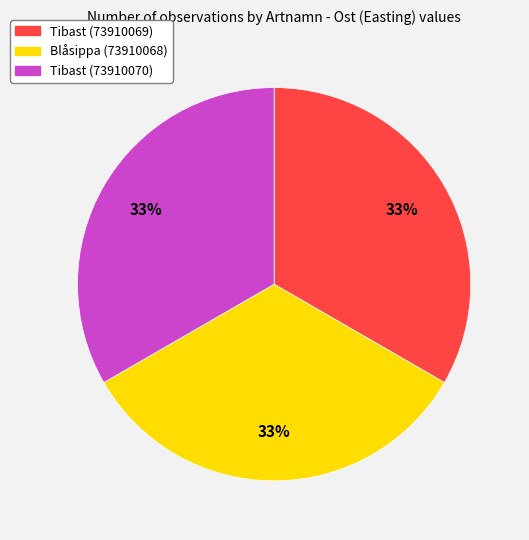

Approximately how many times larger is the value at Tibast (73910070) compared to Blåsippa (73910068)?

1.0